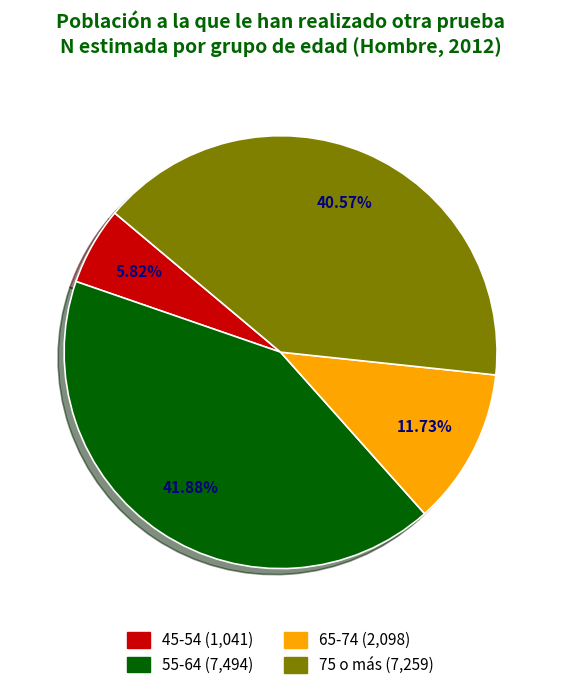

Which has a higher value, 65-74 or 75 o más?

75 o más